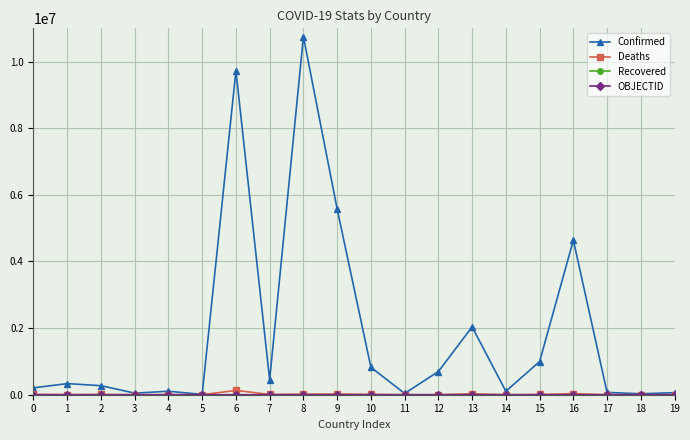

True or false: Confirmed has more than 2 interior local peaks.

True